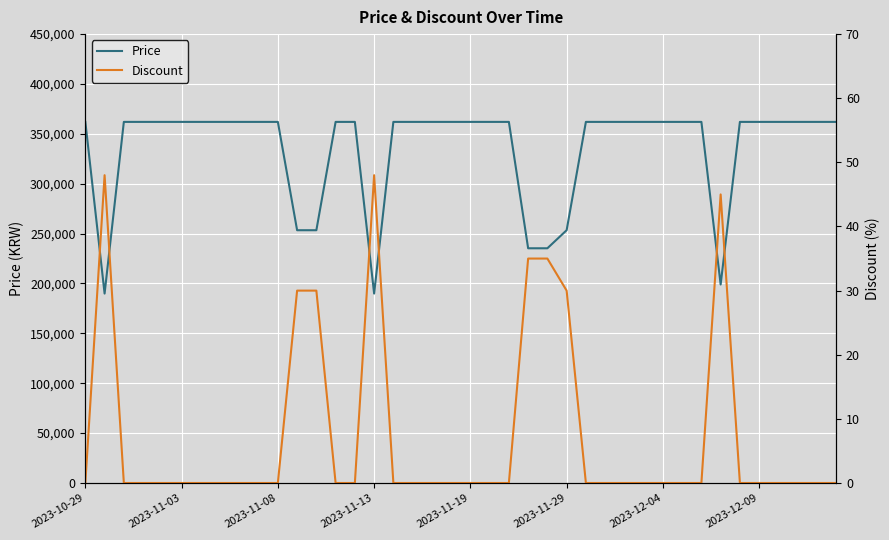

What is the highest value of the Price series?

362000